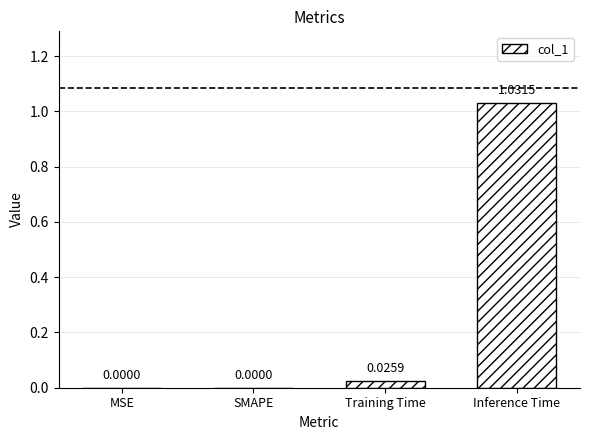

How many values are above zero?

2